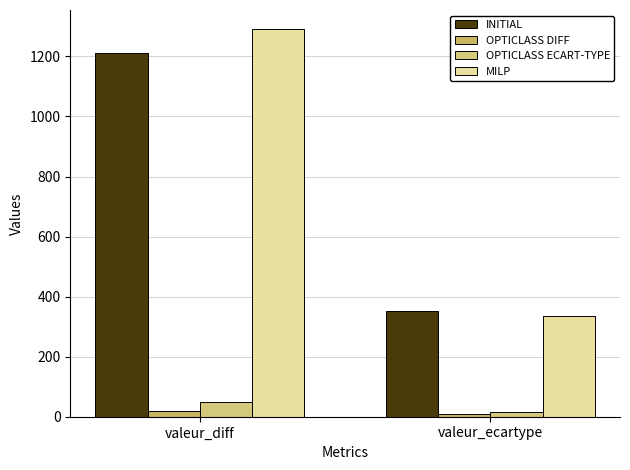

Is it true that OPTICLASS DIFF equals 26.1 at valeur_diff?

False